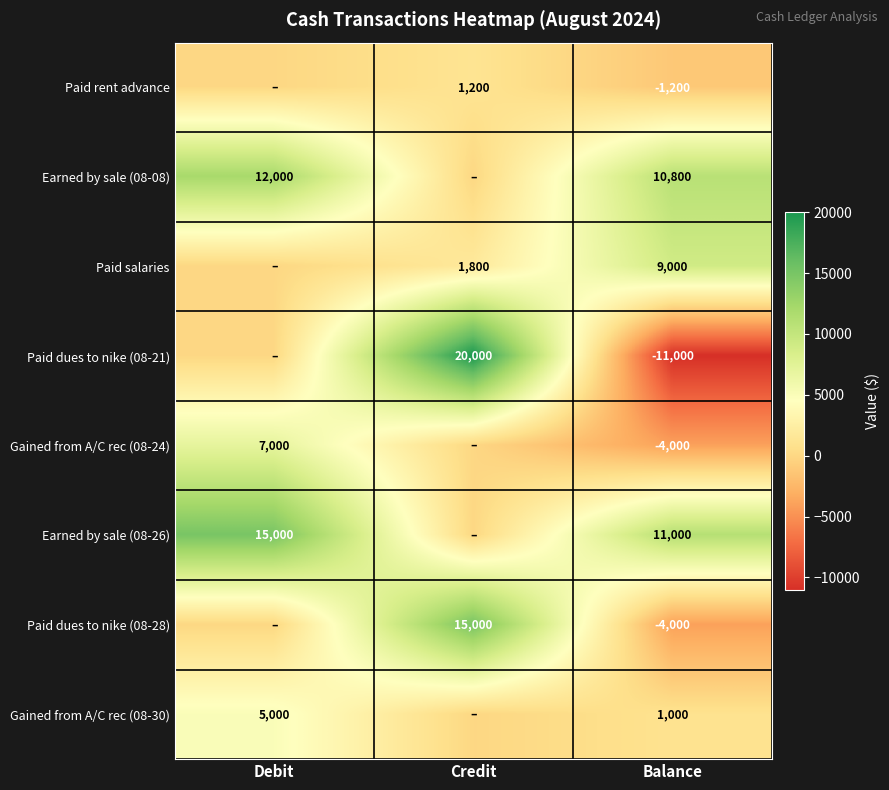

Which has a higher value, Debit or Balance?

Debit